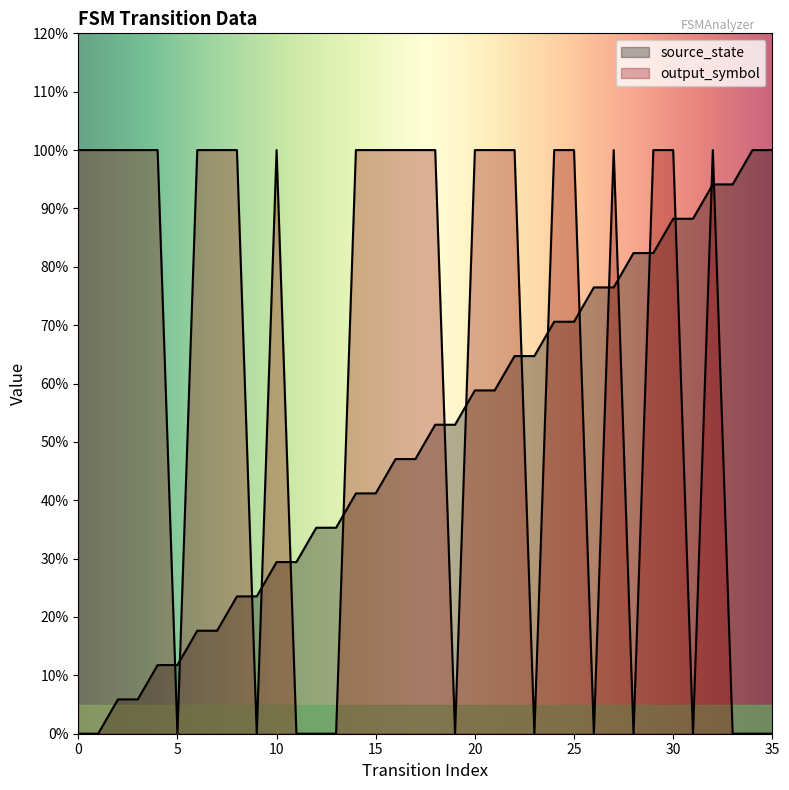

Is it true that source_state equals 0.5 at 18?

True